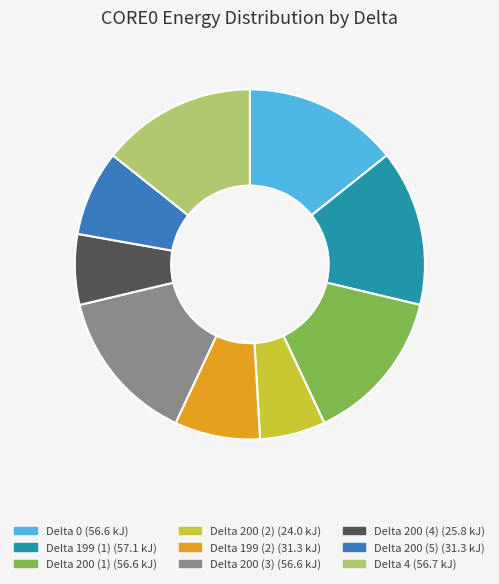

Is there a majority slice in this chart?

No